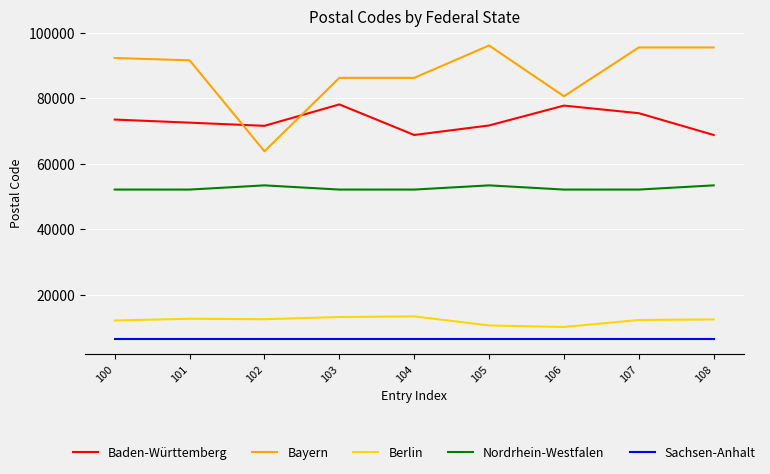

Which series has the widest spread of values?

Bayern